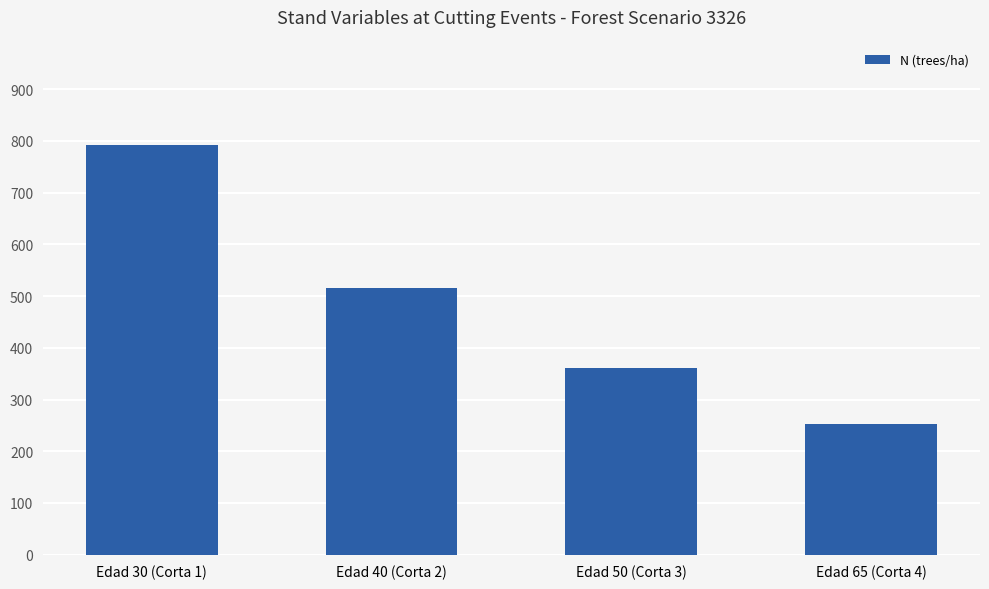

True or false: the data shows 420.9 at Edad 30 (Corta 1).

False